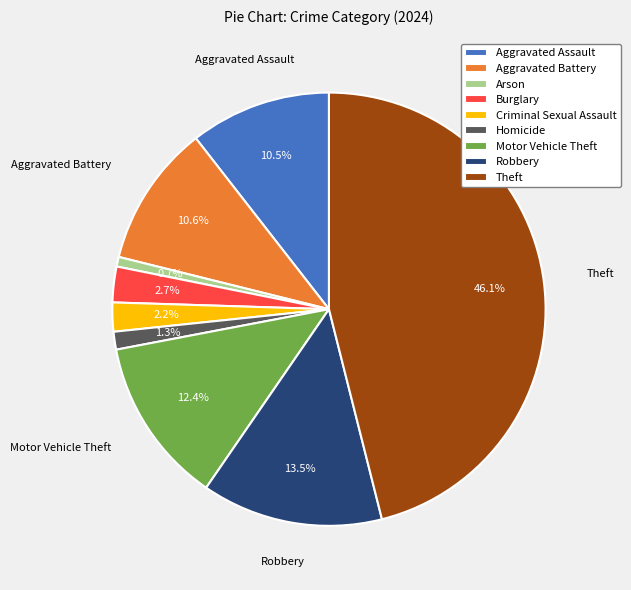

To the nearest percent, what is the difference between the Theft and Burglary slice percentages?

43%